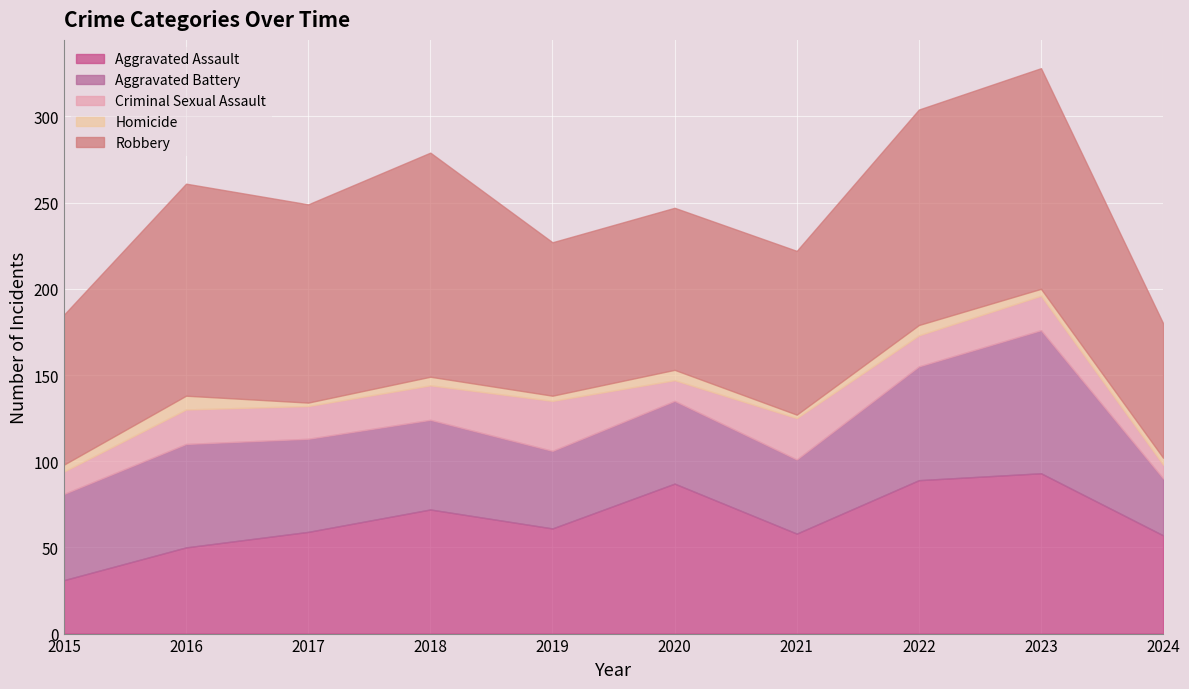

How many lines are shown in the chart?

5